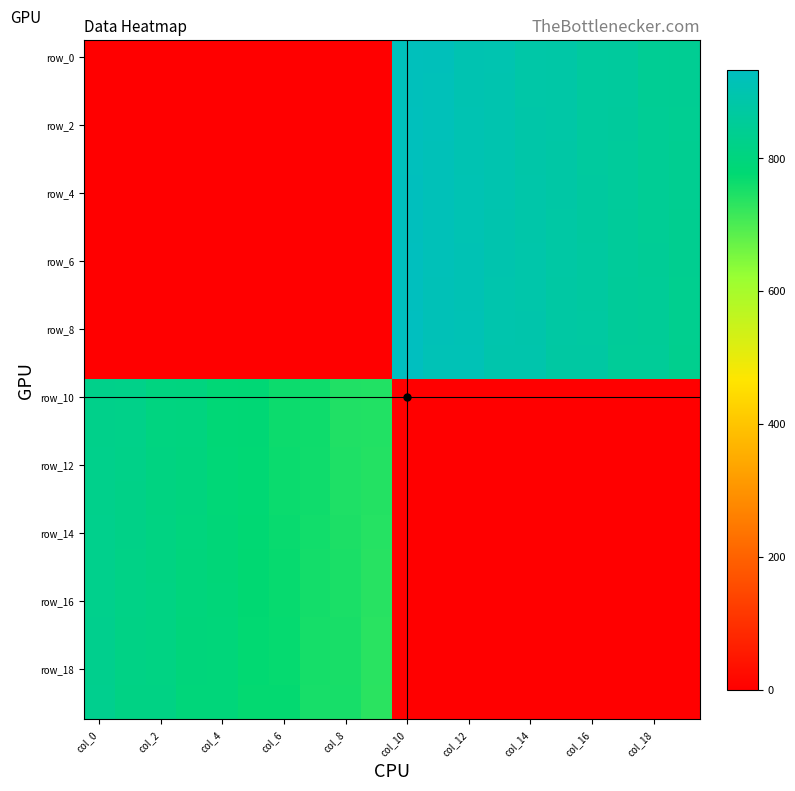

At which category does the chart reach its peak across all series?

col_10